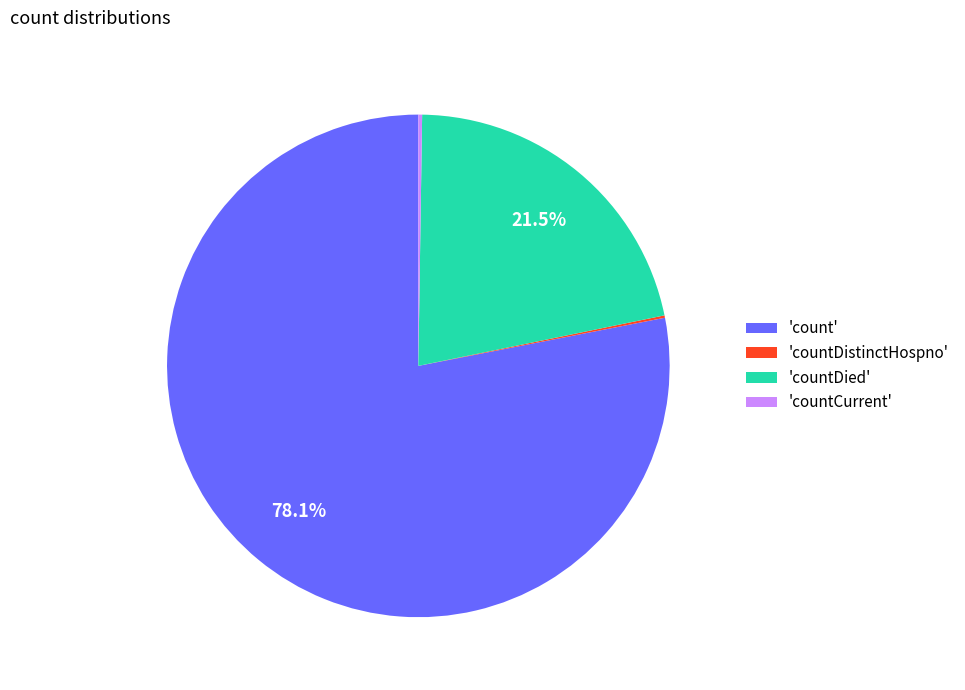

Which category has the biggest portion of the pie?

'count'